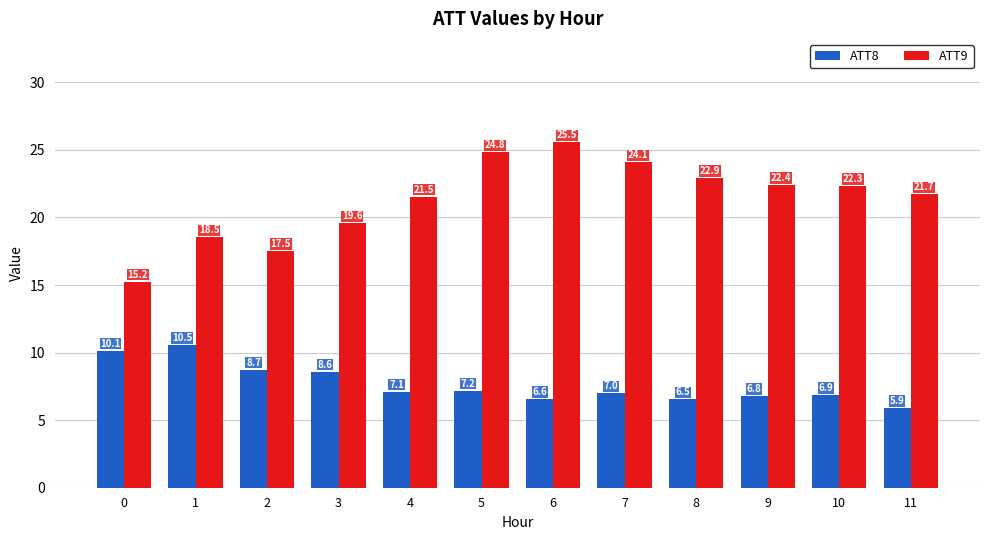

At which category is the sum across all series the highest?

6